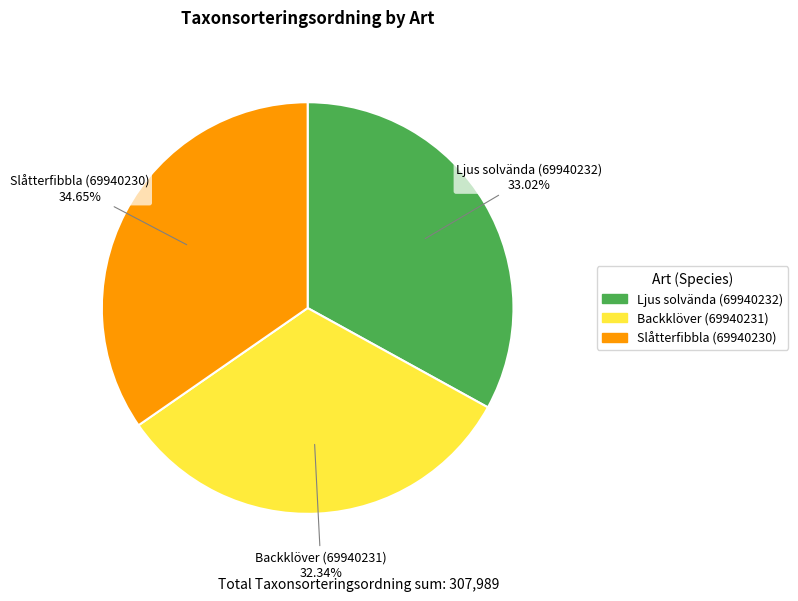

To the nearest percent, what is the combined percentage of Ljus solvända (69940232) and Slåtterfibbla (69940230)?

68%